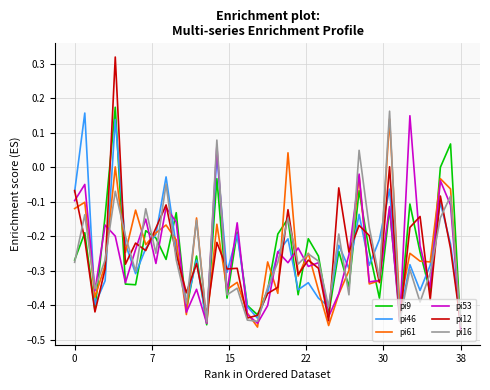

What is the label of the 15th point from the left?

14